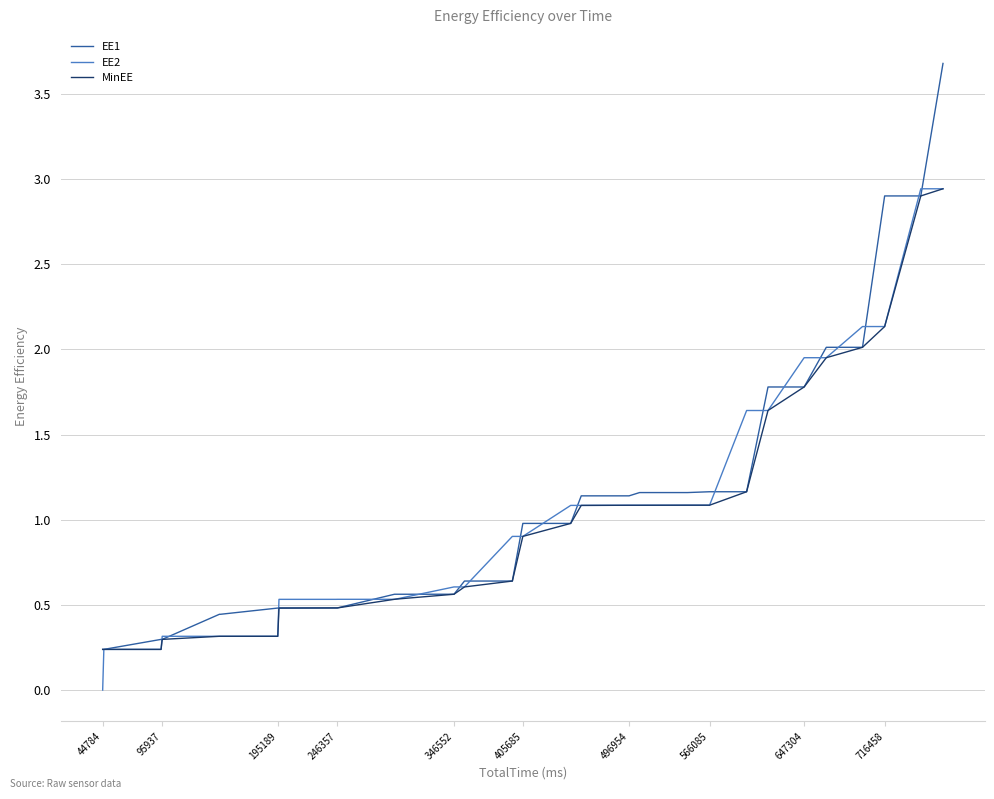

Which series has the widest spread of values?

EE1